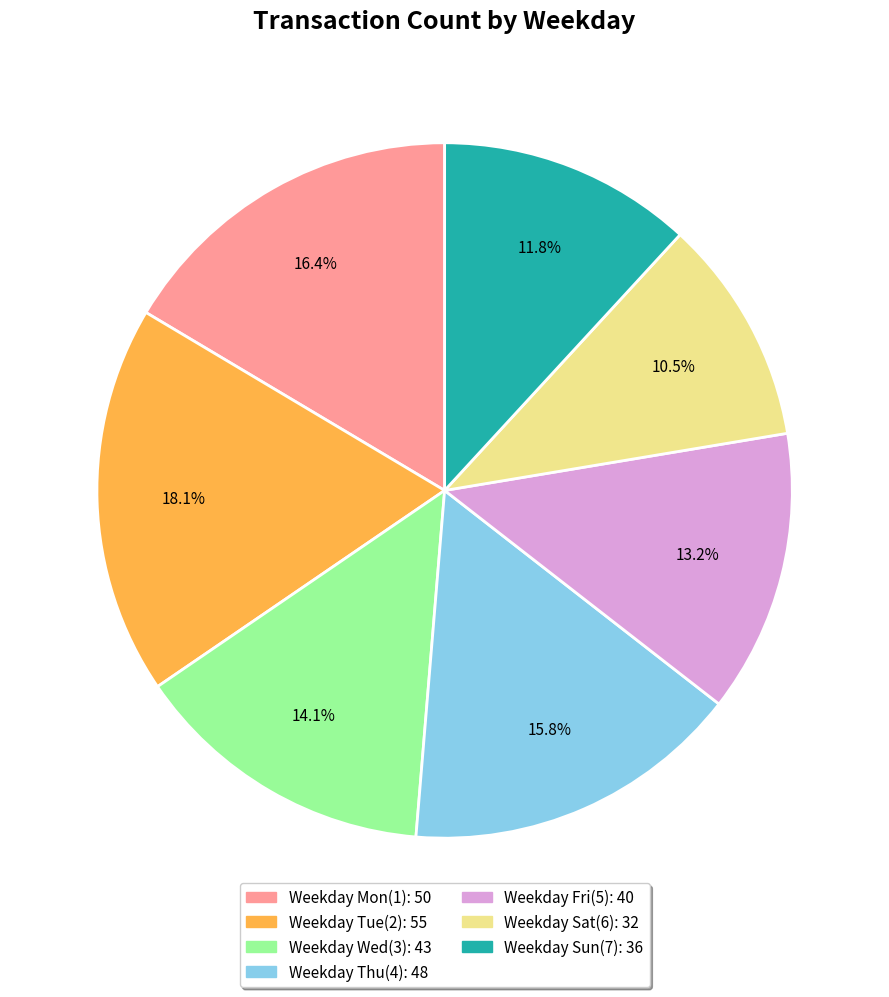

Is there a majority slice in this chart?

No